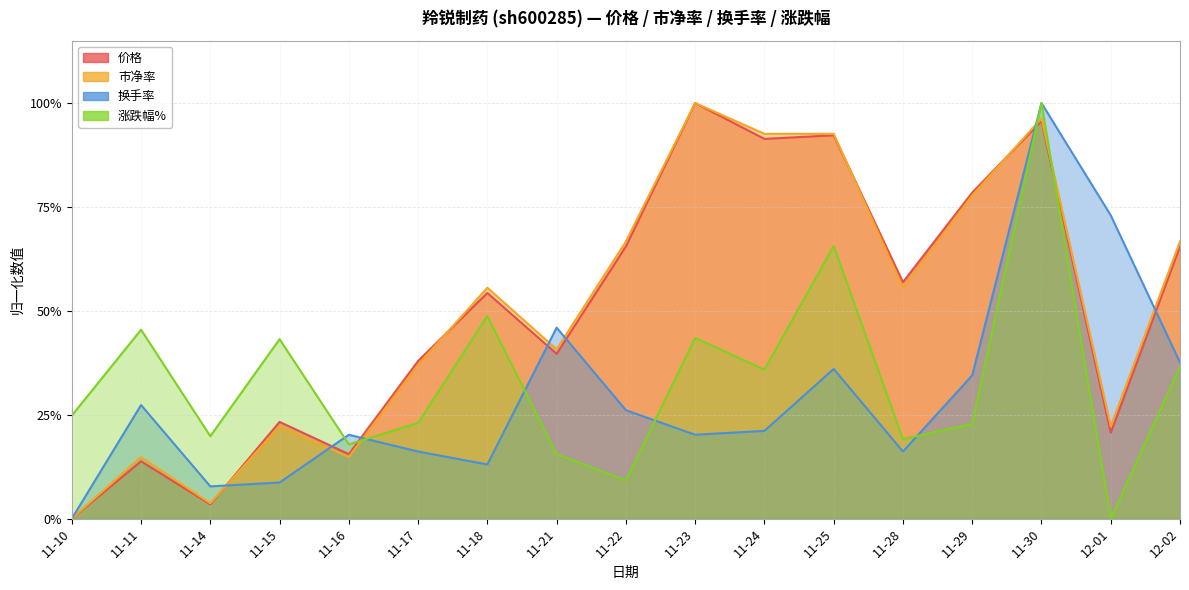

Rank the categories by 价格 value from highest to lowest.

11-23, 11-30, 11-25, 11-24, 11-29, 11-22, 12-02, 11-28, 11-18, 11-21, 11-17, 11-15, 12-01, 11-16, 11-11, 11-14, 11-10